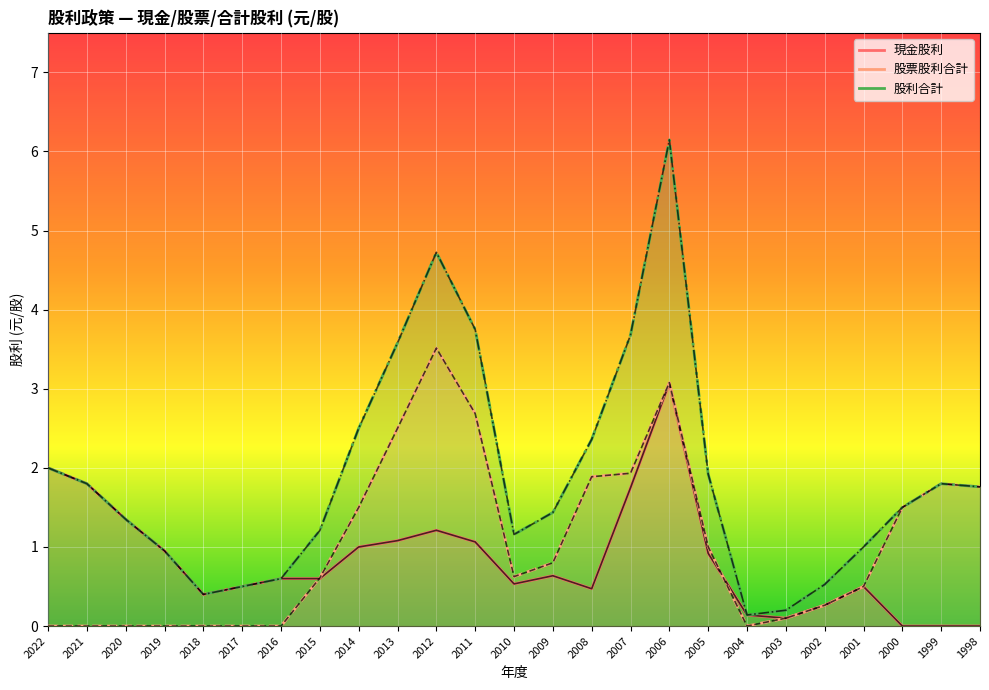

Reading left to right, transcribe all the data shown in this chart.

現金股利: 2022=2.0	2021=1.8	2020=1.4	2019=1.0	2018=0.4	2017=0.5	2016=0.6	2015=0.6	2014=1.0	2013=1.1	2012=1.2	2011=1.1	2010=0.5	2009=0.6	2008=0.5	2007=1.7	2006=3.1	2005=0.9	2004=0.1	2003=0.1	2002=0.3	2001=0.5	2000=0.0	1999=0.0	1998=0.0
股票股利合計: 2022=0.0	2021=0.0	2020=0.0	2019=0.0	2018=0.0	2017=0.0	2016=0.0	2015=0.6	2014=1.5	2013=2.5	2012=3.5	2011=2.7	2010=0.6	2009=0.8	2008=1.9	2007=1.9	2006=3.1	2005=1.0	2004=0.0	2003=0.1	2002=0.3	2001=0.5	2000=1.5	1999=1.8	1998=1.8
股利合計: 2022=2.0	2021=1.8	2020=1.4	2019=1.0	2018=0.4	2017=0.5	2016=0.6	2015=1.2	2014=2.5	2013=3.6	2012=4.7	2011=3.8	2010=1.2	2009=1.4	2008=2.4	2007=3.7	2006=6.1	2005=1.9	2004=0.1	2003=0.2	2002=0.5	2001=1.0	2000=1.5	1999=1.8	1998=1.8